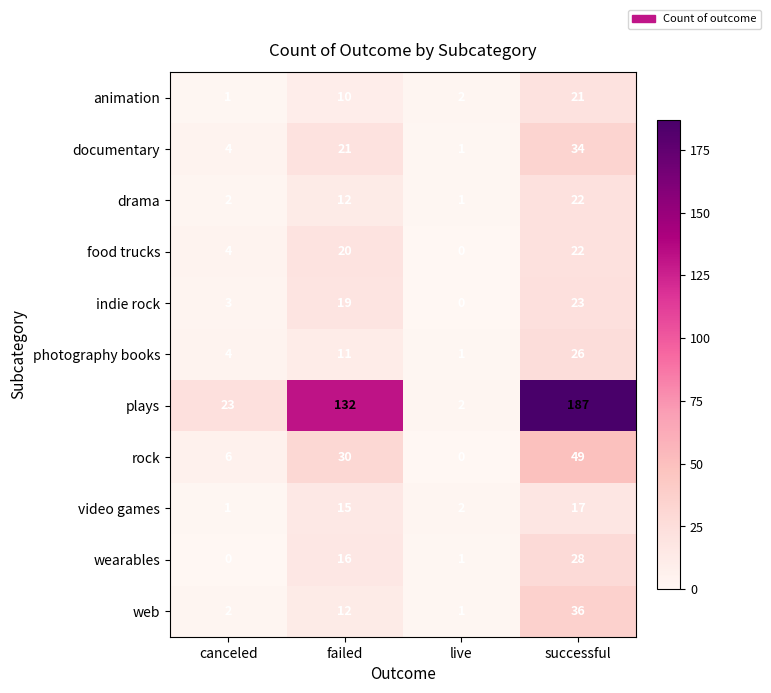

Which series has the largest range (max minus min)?

plays